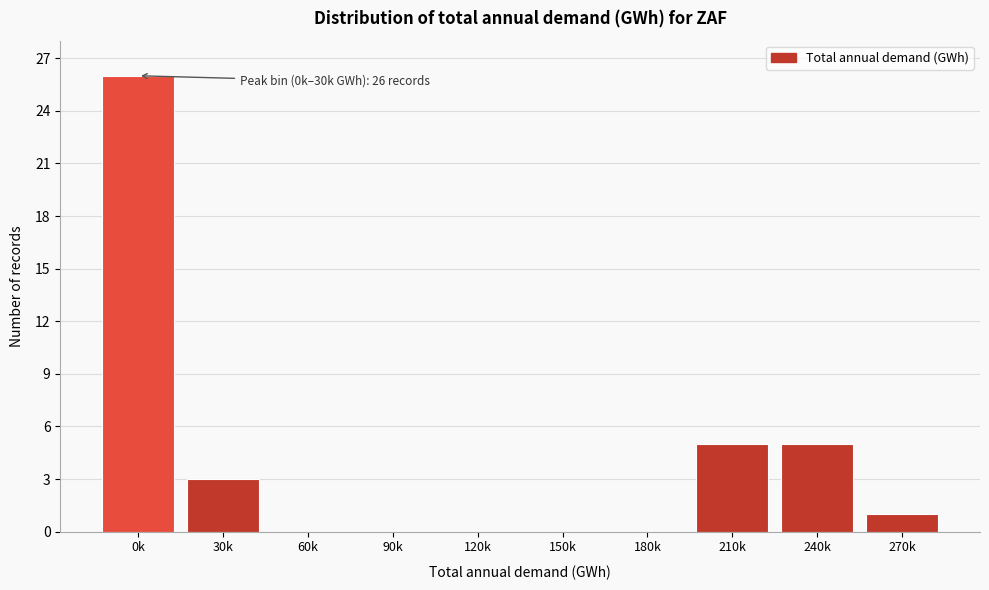

What is the maximum value shown in the chart?

26